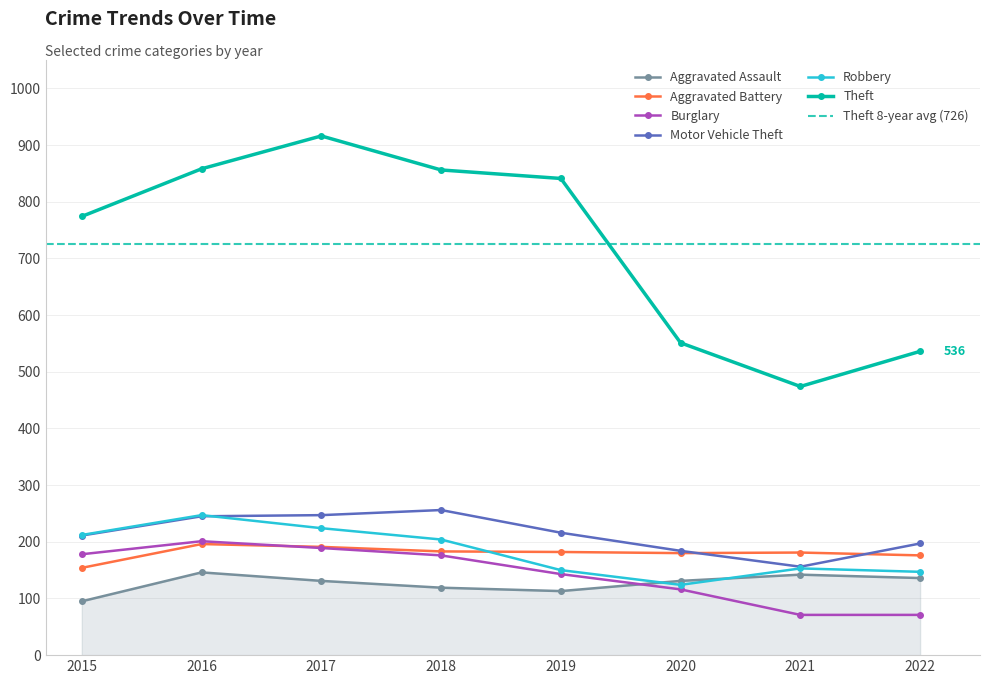

At which category does the chart reach its peak across all series?

2017